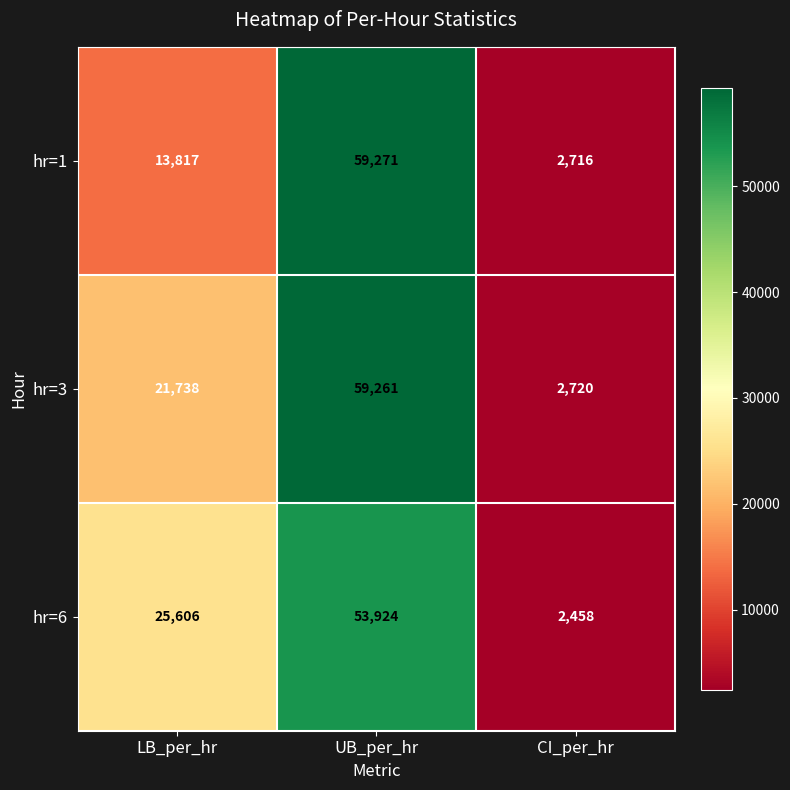

What is the lowest value of the hr=3 series?

2720